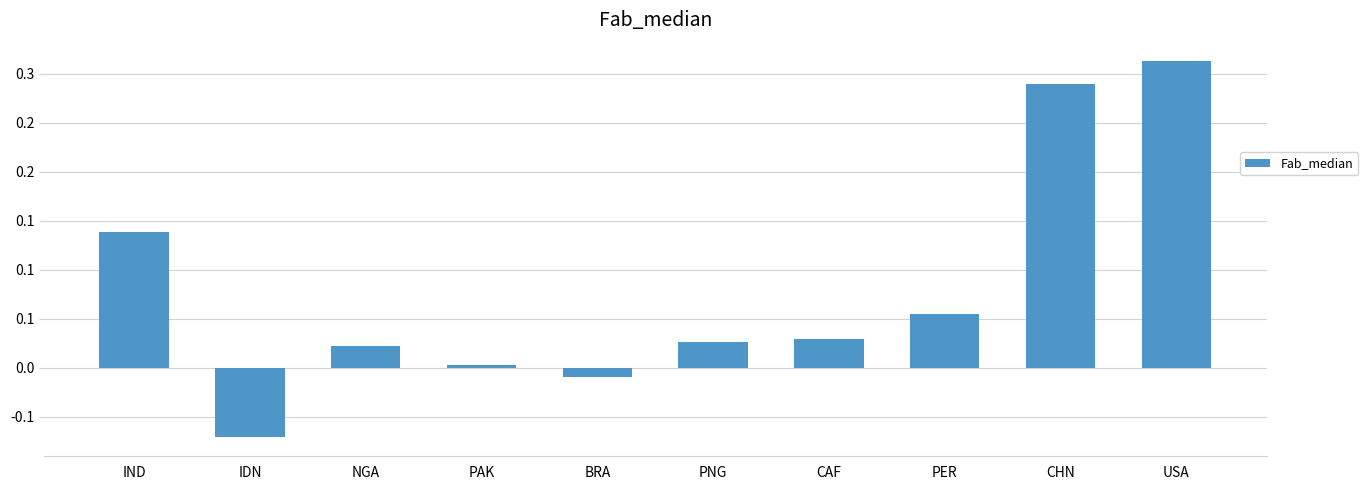

The value at USA is 0.6. True or false?

False